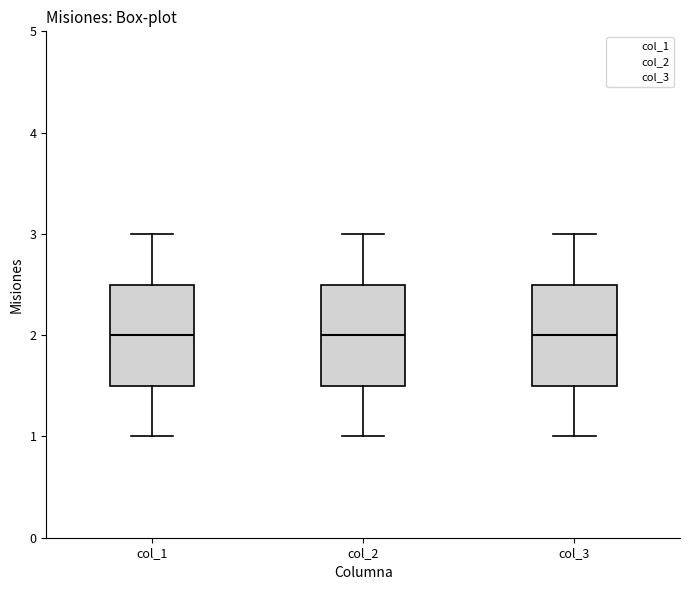

Reading left to right, read every box against the y-axis: the position of its median line, the range the box covers, and the ends of its whiskers. The values are not printed on the chart, so give them approximately, as read against the axis.

col_1: median 2.0, box 1.5 to 2.5, whiskers 1.0 to 3.0
col_2: median 2.0, box 1.5 to 2.5, whiskers 1.0 to 3.0
col_3: median 2.0, box 1.5 to 2.5, whiskers 1.0 to 3.0